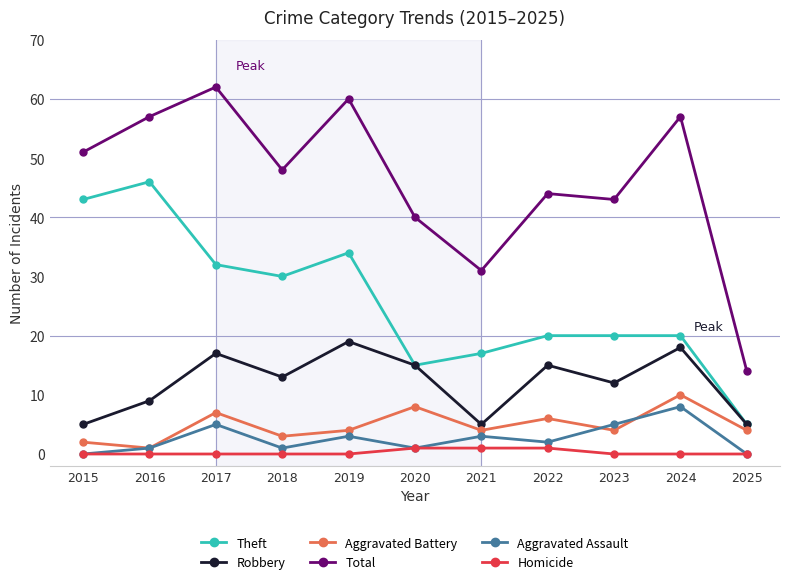

Reading left to right, extract all data points from this chart.

Theft: 43	46	32	30	34	15	17	20	20	20	5
Robbery: 5	9	17	13	19	15	5	15	12	18	5
Aggravated Battery: 2	1	7	3	4	8	4	6	4	10	4
Total: 51	57	62	48	60	40	31	44	43	57	14
Aggravated Assault: 0	1	5	1	3	1	3	2	5	8	0
Homicide: 0	0	0	0	0	1	1	1	0	0	0